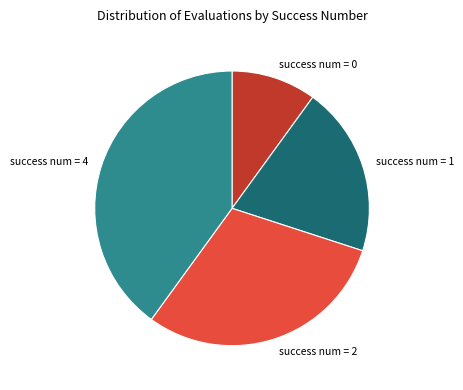

Rank the categories by value from highest to lowest.

success num = 4, success num = 2, success num = 1, success num = 0